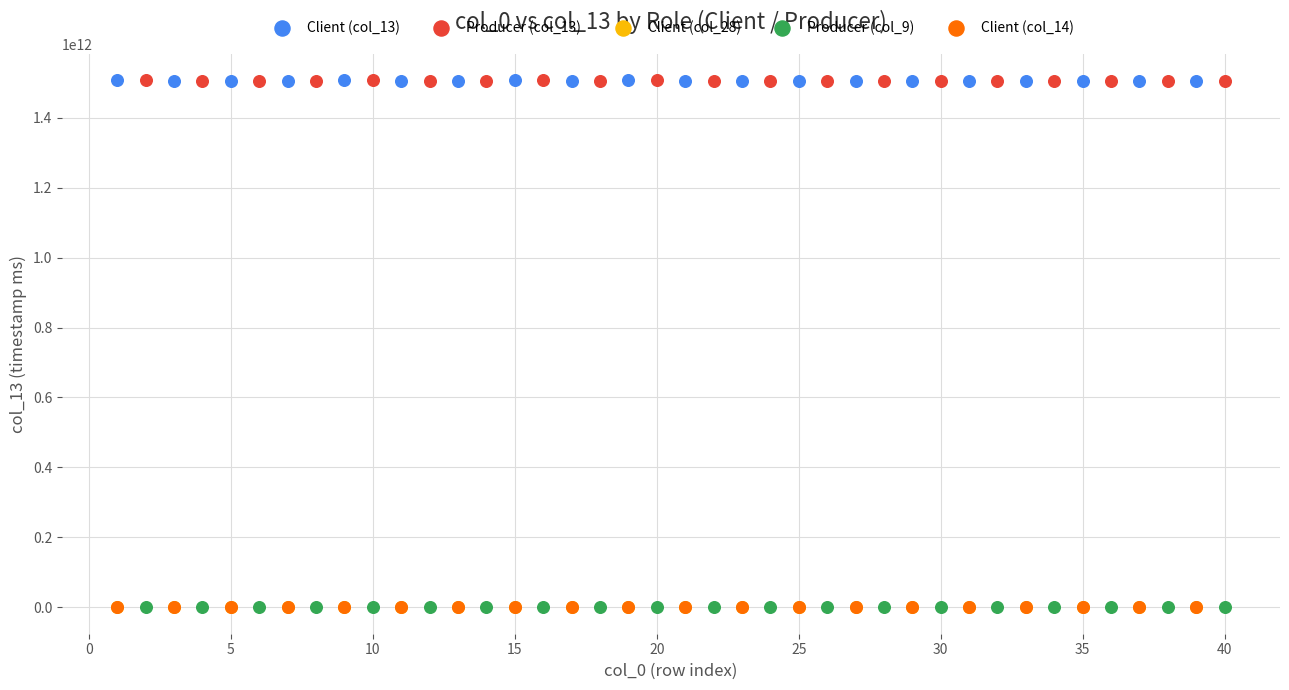

What are all the series names shown in the legend?

Client (col_13), Producer (col_13), Client (col_28), Producer (col_9), Client (col_14)